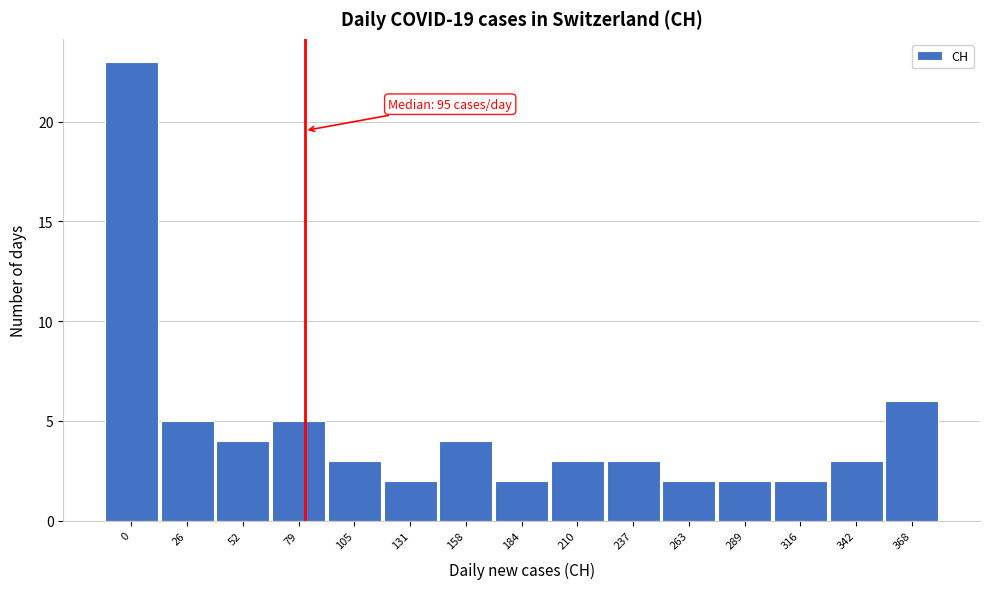

Reading left to right, extract all data points from this chart.

0=23	26=5	52=4	79=5	105=3	131=2	158=4	184=2	210=3	237=3	263=2	289=2	316=2	342=3	368=6